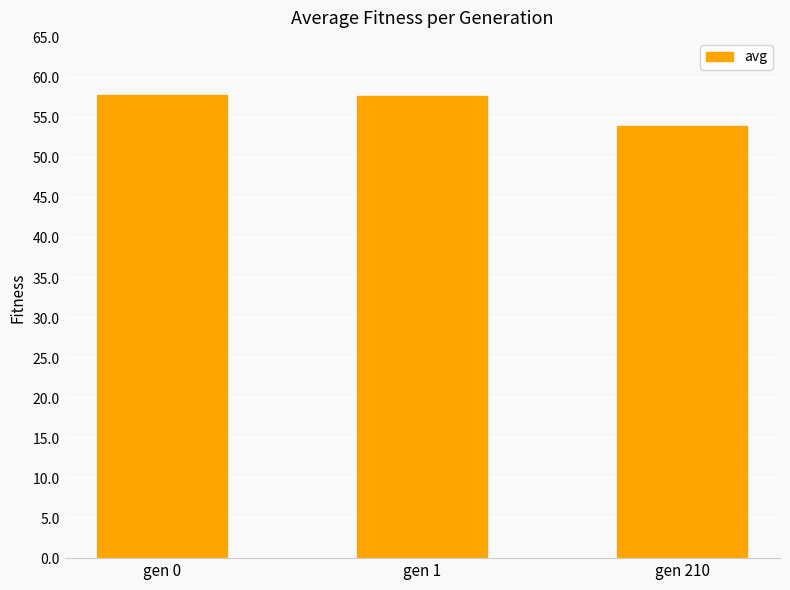

Is it true that the value at gen 210 is 54.1?

True